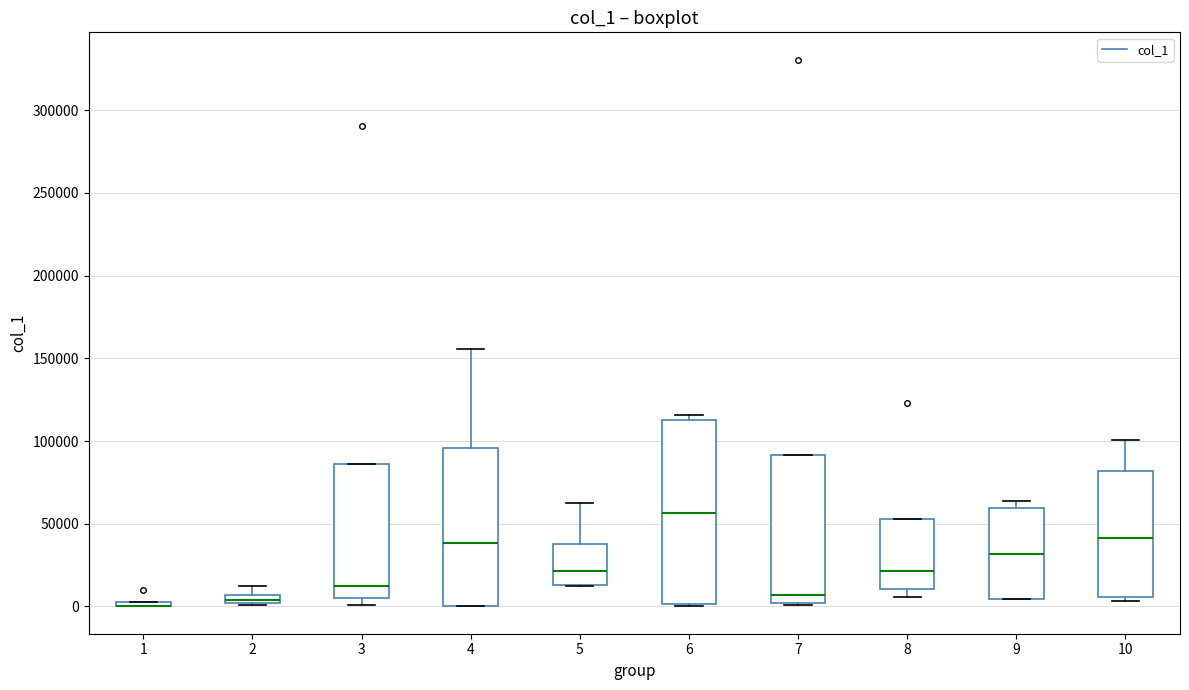

Where is the upper edge of the box at x = 2 on the y-axis? The values are not printed on the chart, so give them approximately, as read against the axis.

5000